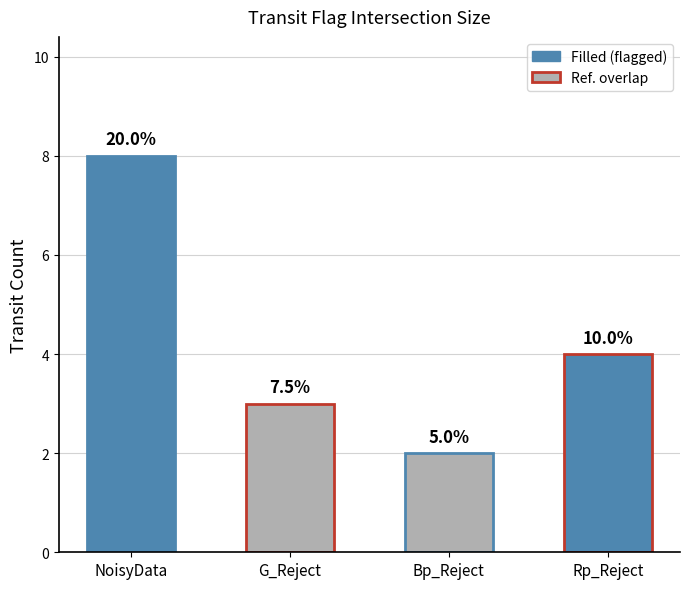

Does the chart contain any negative values?

No